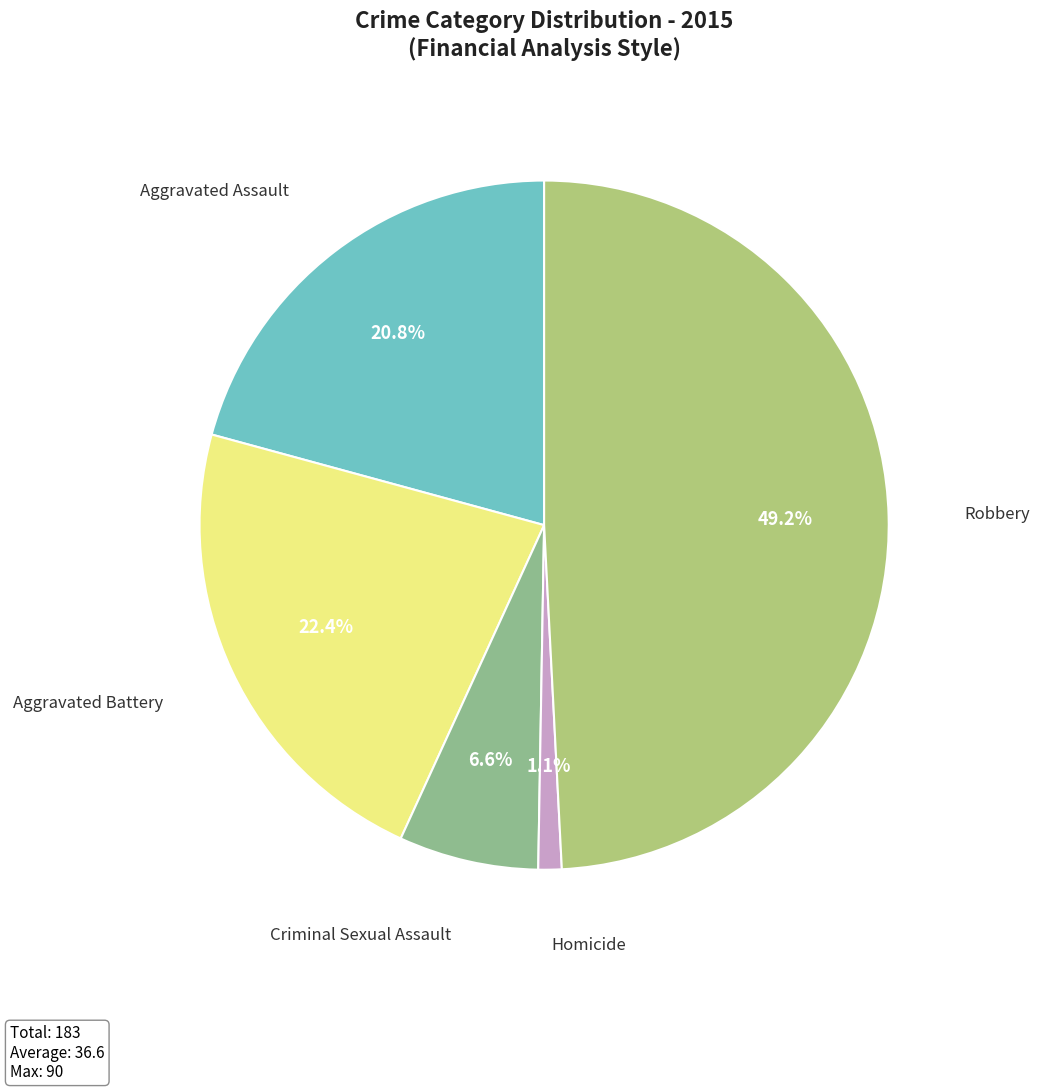

To the nearest percent, what portion does Aggravated Battery represent?

22%